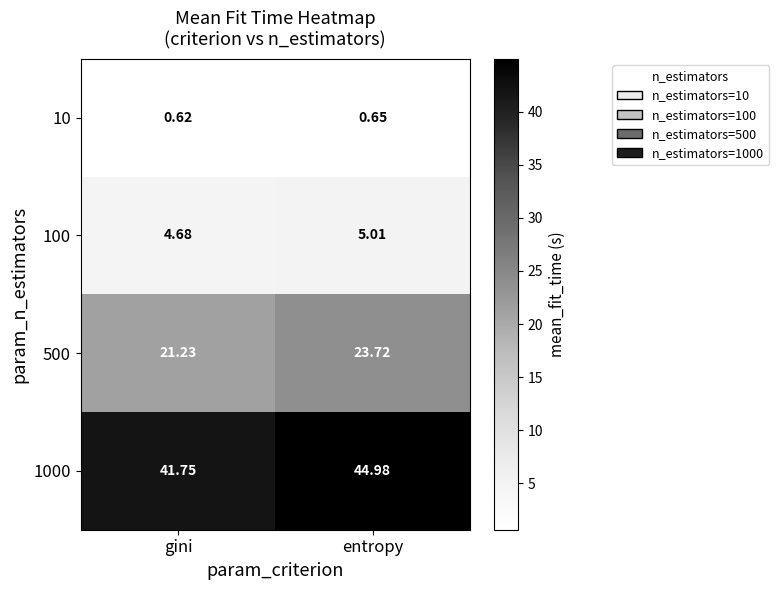

Is the value of 500 at entropy greater than the value of 1000 at gini?

No